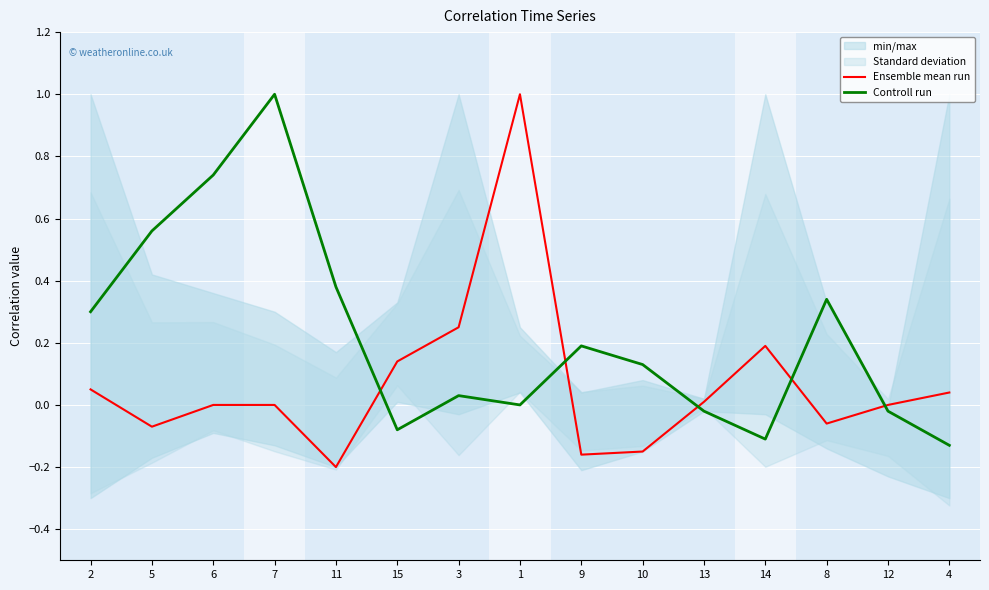

Rank the categories by Ensemble mean run value from lowest to highest.

11, 9, 10, 5, 8, 6, 7, 12, 13, 4, 2, 15, 14, 3, 1